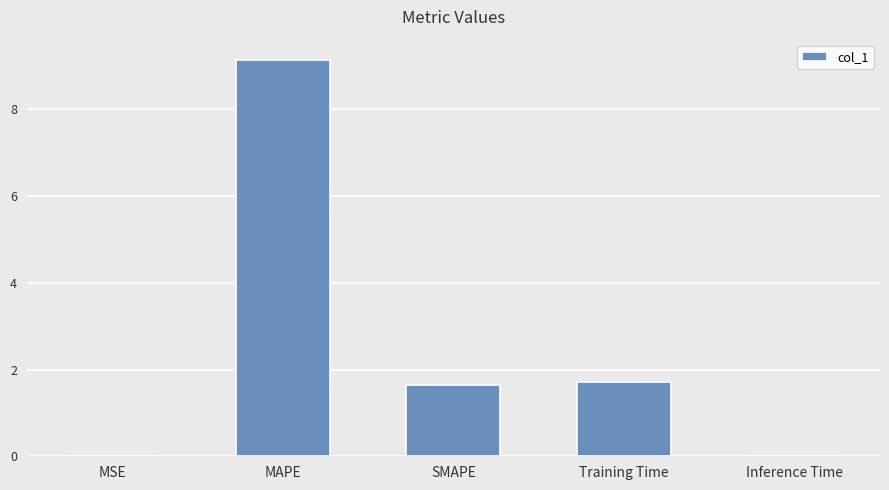

At which label does the data first exceed 1?

MAPE